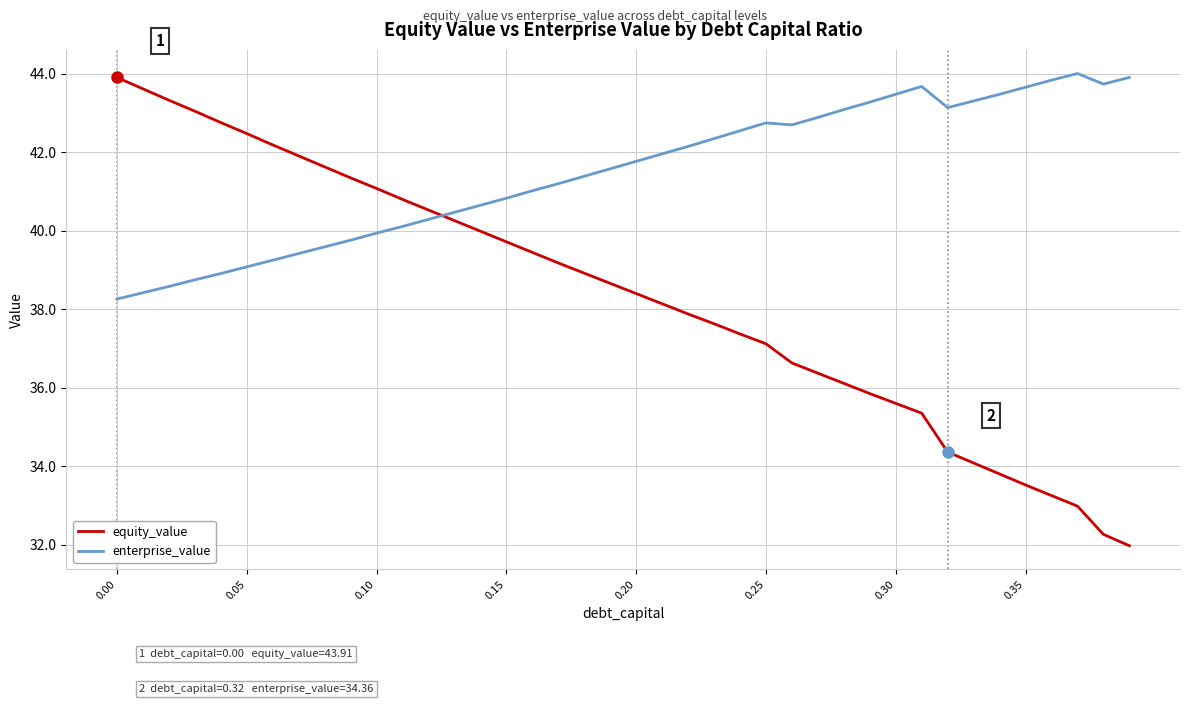

What is the maximum value for equity_value?

43.9